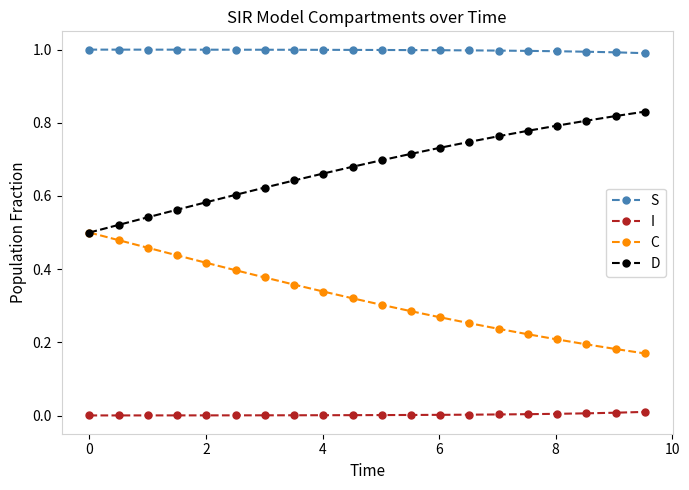

List the series in order of their peak value, lowest first.

I, C, D, S